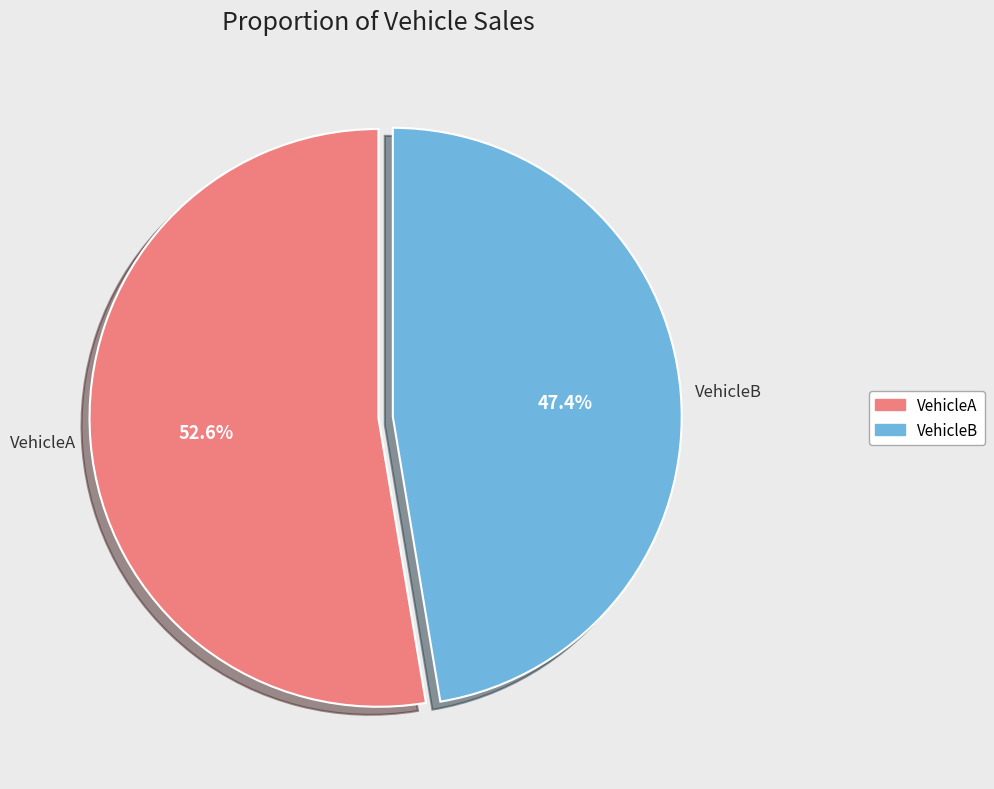

What is the total percentage of VehicleB and VehicleA?

100.0%